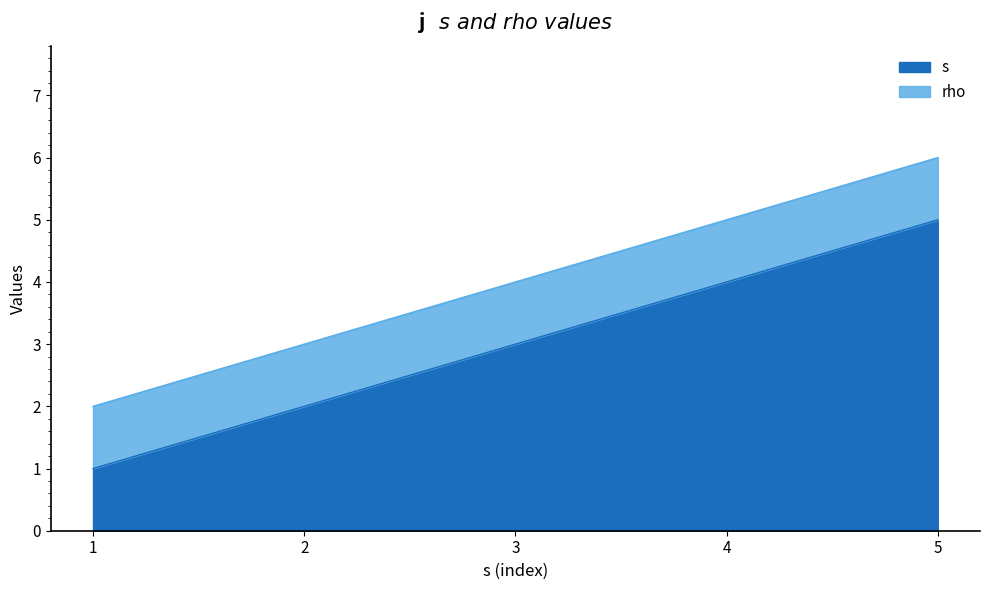

Rank the categories by s value from highest to lowest.

5, 4, 3, 2, 1